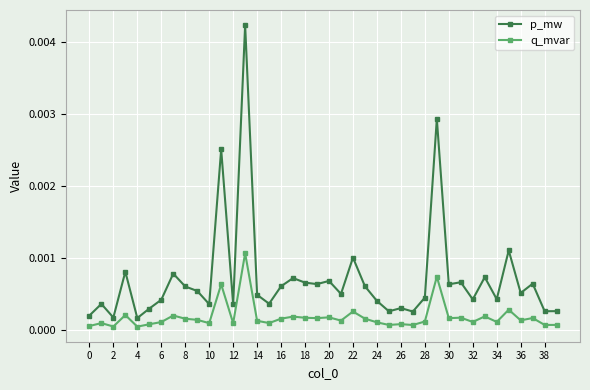

How many data points does each series have?

40